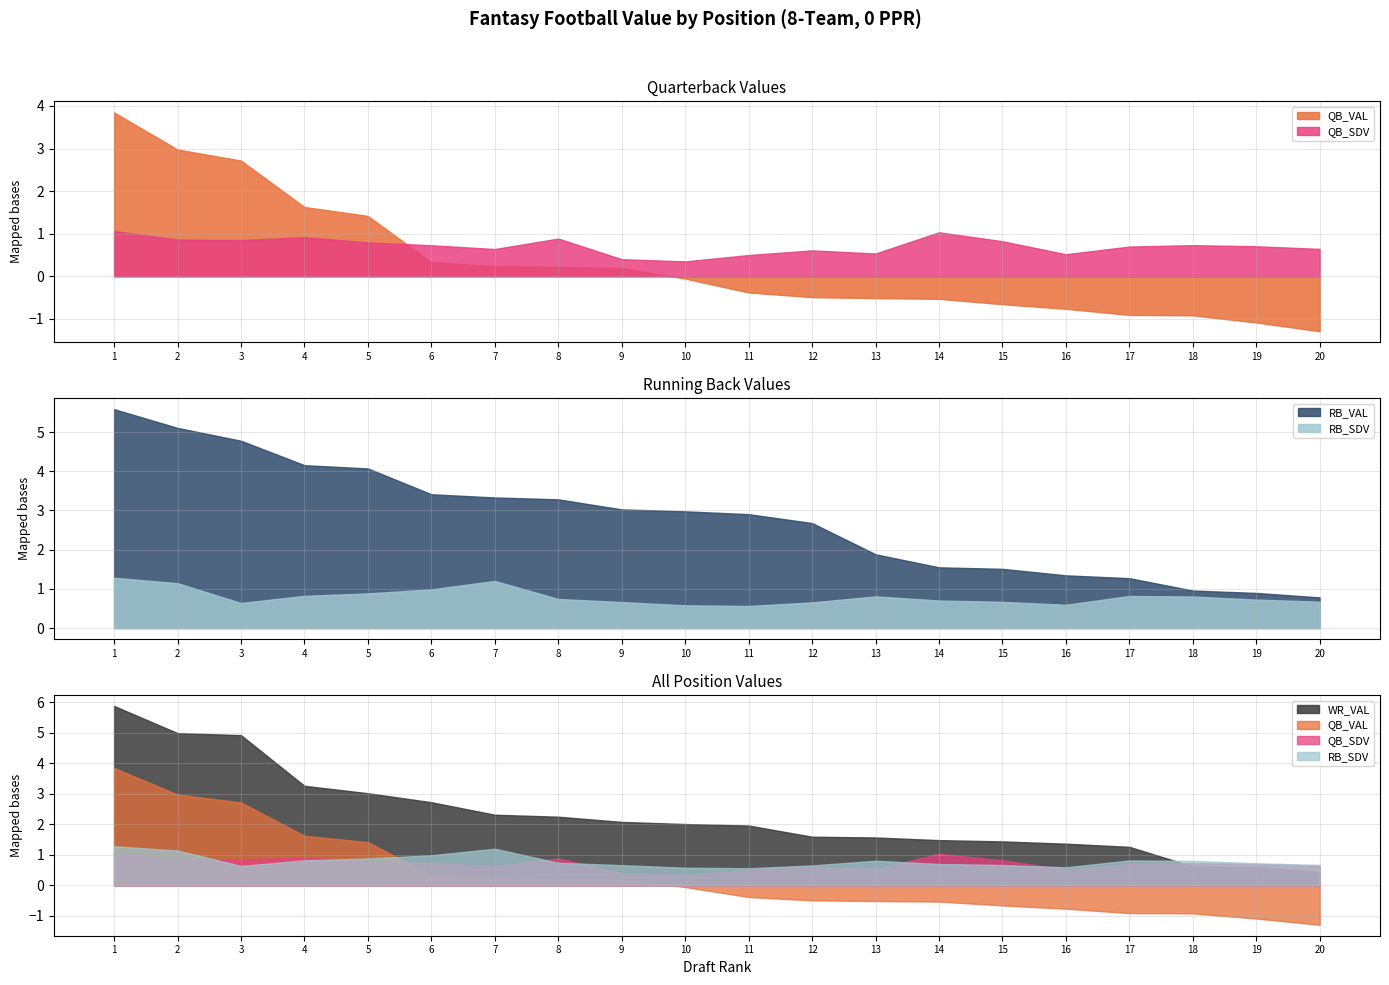

True or false: WR_VAL has more than 1 interior local peaks.

False